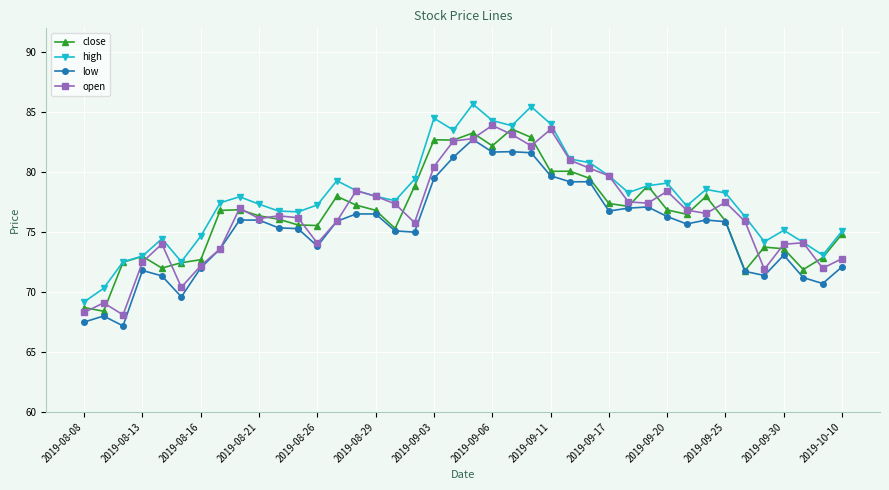

What are all the series names shown in the legend?

close, high, low, open